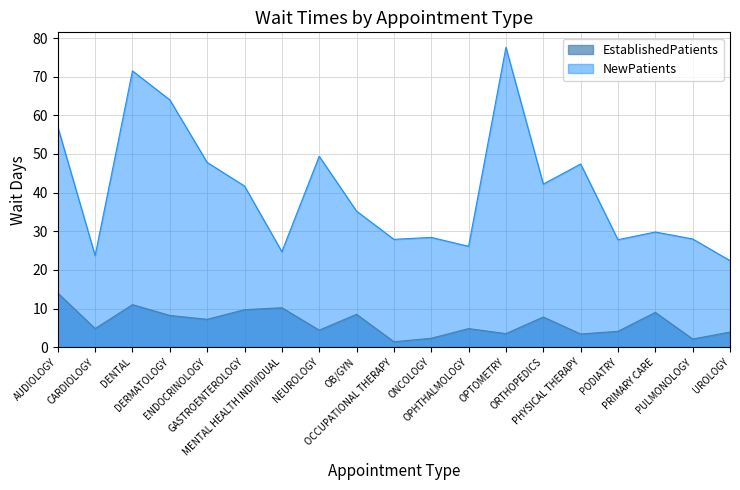

Is the value of NewPatients at ORTHOPEDICS greater than the value of EstablishedPatients at OPHTHALMOLOGY?

Yes